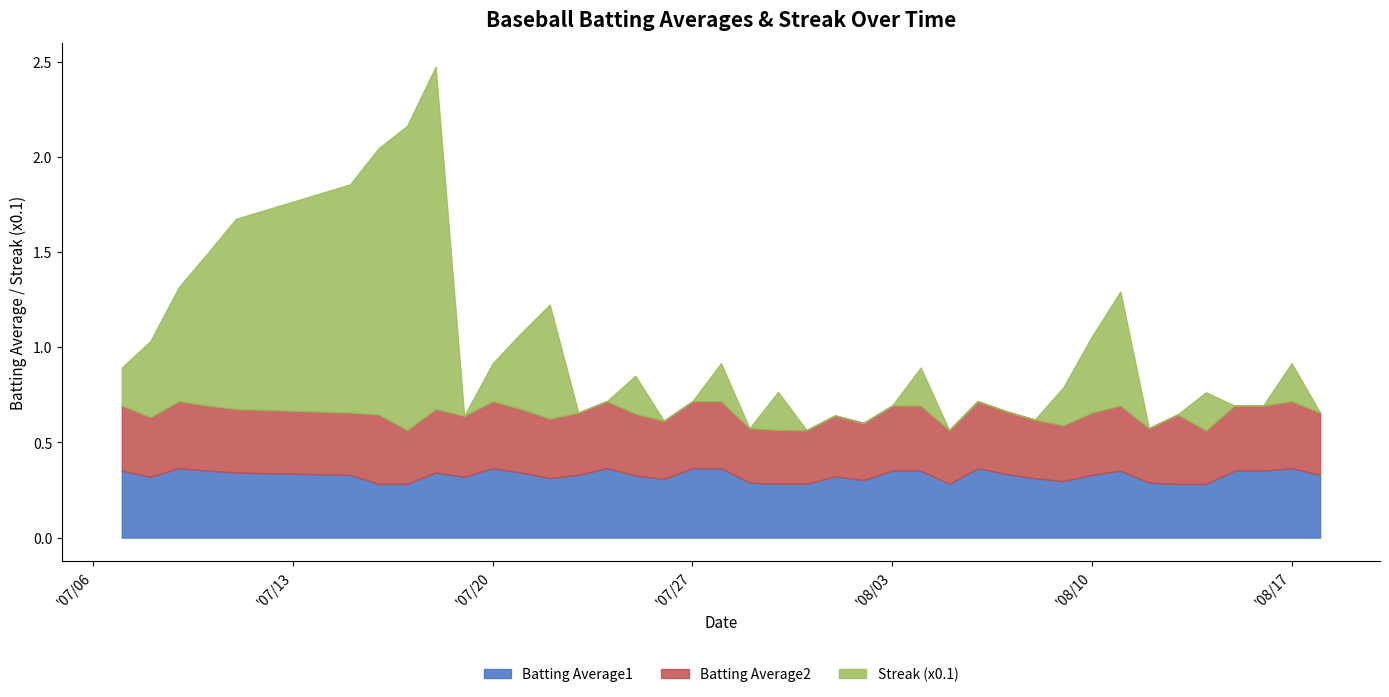

Rank the series at 2010-07-17 from highest to lowest value.

Streak (x0.1), Batting Average1, Batting Average2